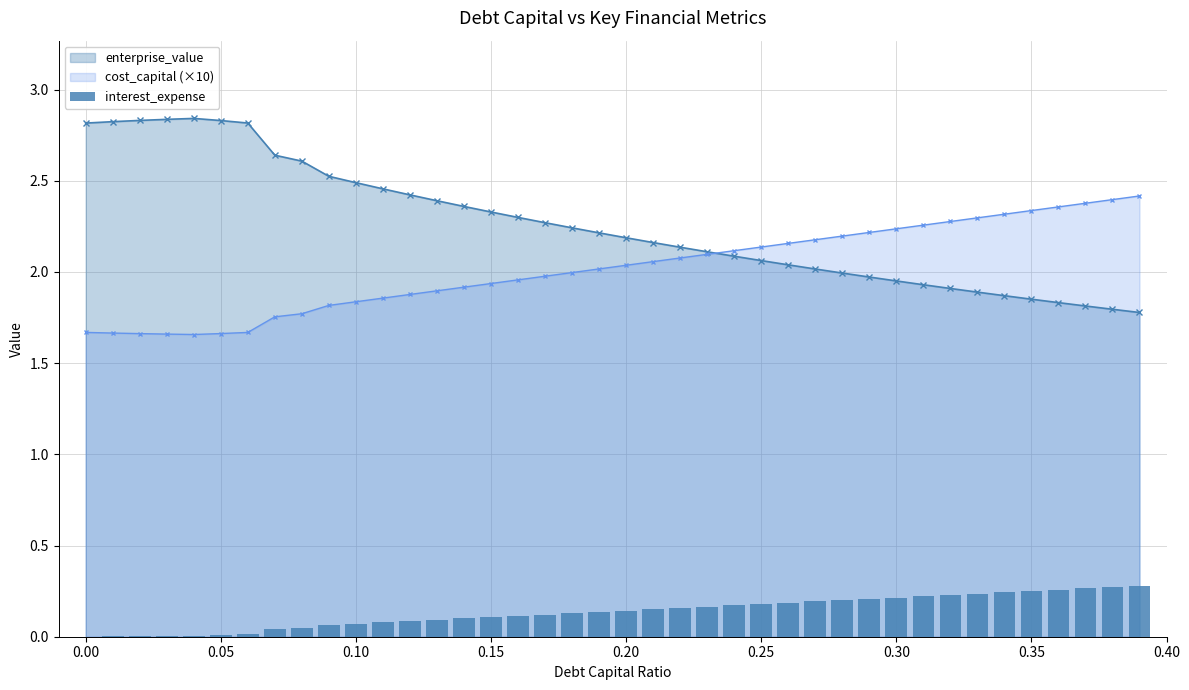

True or false: cost_capital (×10) has a value of 1.4 at 0.20.

False